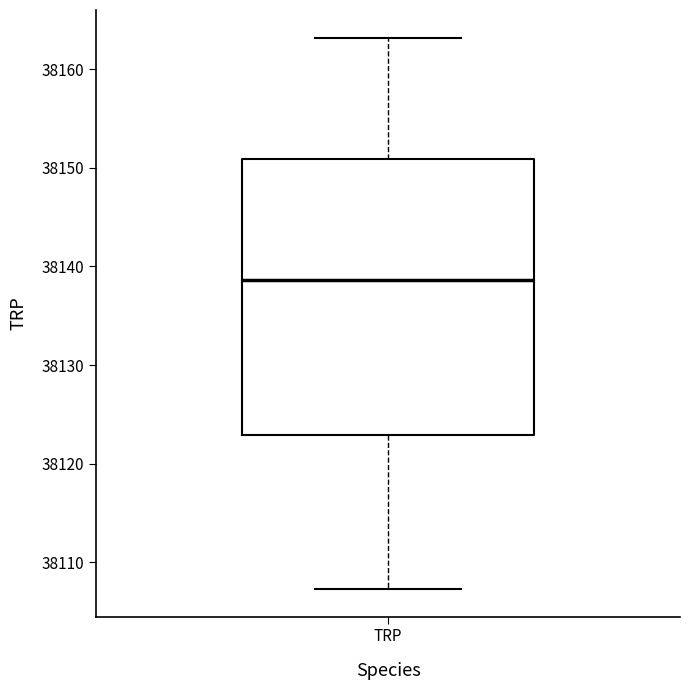

Transcribe this box plot: give where the median line is, the range the box spans, and where the two whiskers end, as read against the y-axis. The values are not printed on the chart, so give them approximately, as read against the axis.

median 38139, box 38123 to 38151, whiskers 38107 to 38163